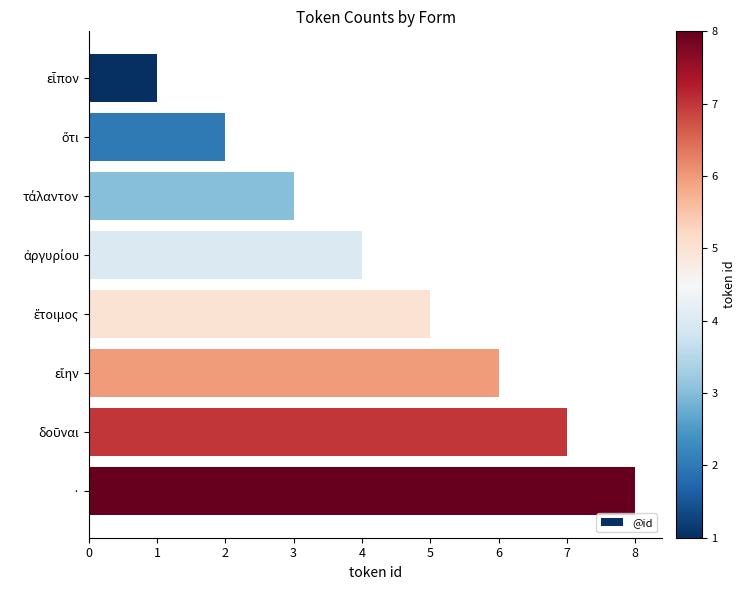

What is the difference between the second highest and minimum values?

6